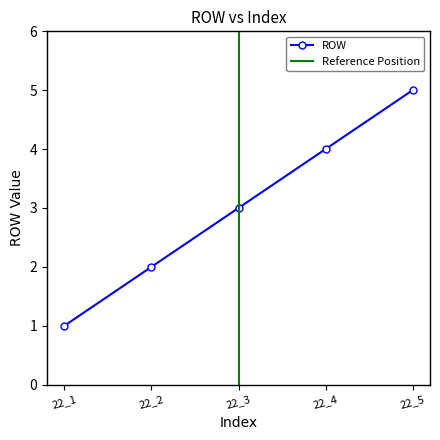

What is the sum of the values at 22_1 and 22_4?

5